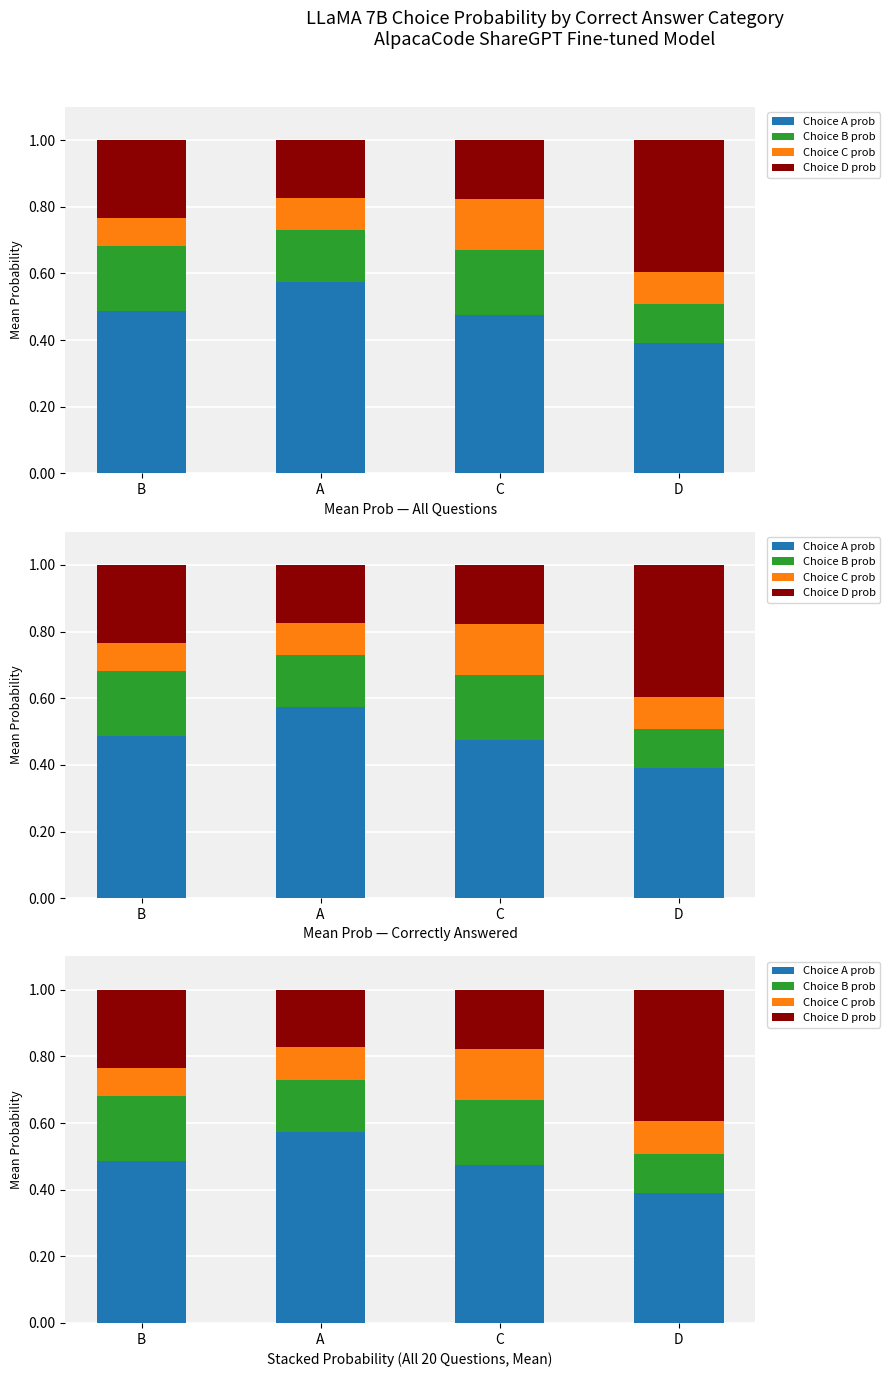

List the series in order of their peak value, lowest first.

Choice C prob, Choice B prob, Choice D prob, Choice A prob